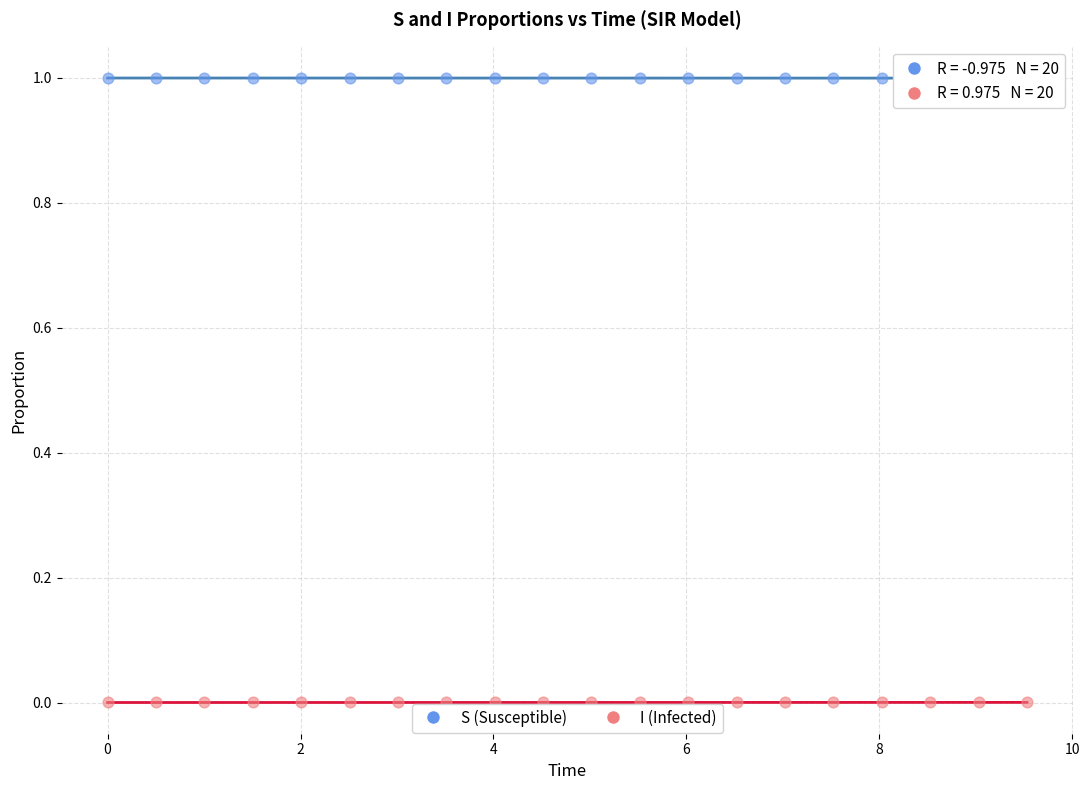

Across all data points, what is the range of X values (max minus min)?

9.5